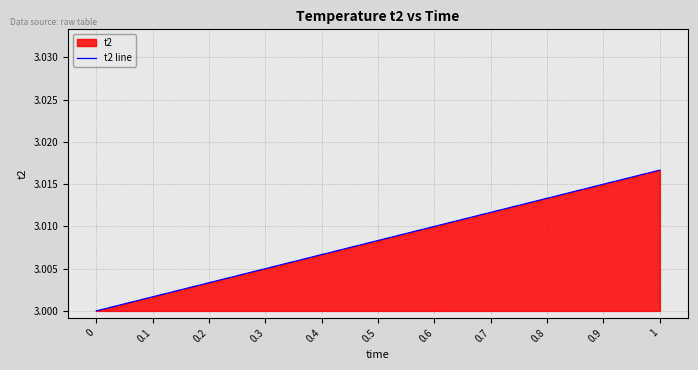

Which category has the highest value across all series?

1